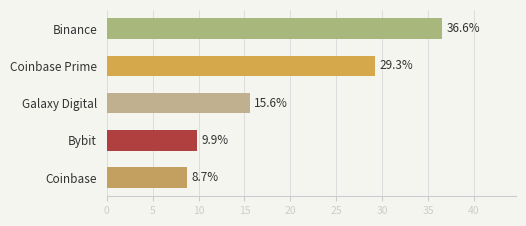

Between Binance and Coinbase Prime, which is larger?

Binance